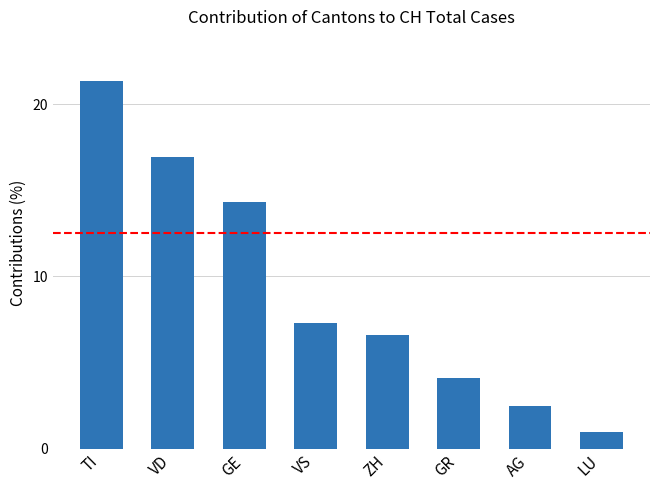

What is the ratio of the value at AG to the value at TI?

0.1